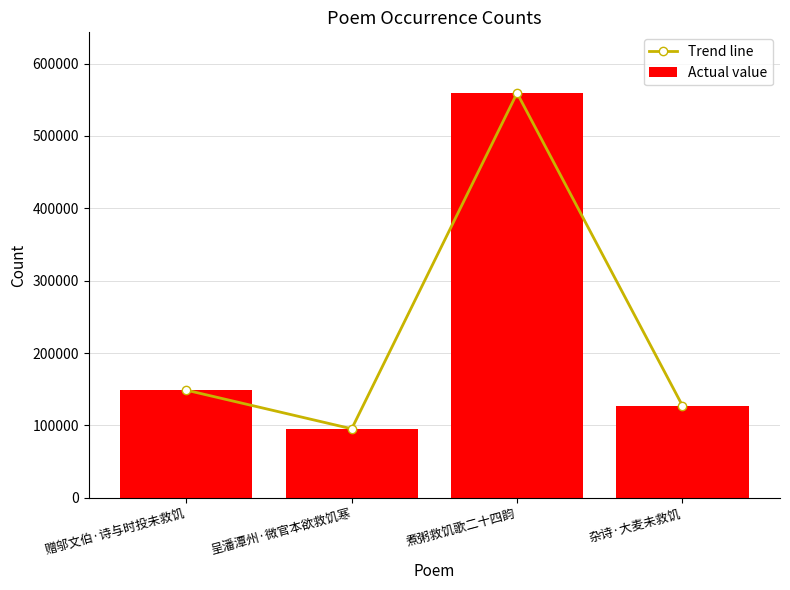

Reading right to left, extract all data points from this chart.

Trend line: 杂诗·大麦未救饥=127285	煮粥救饥歌二十四韵=559273	呈潘潭州·微官本欲救饥寒=95303	赠邬文伯·诗与时投未救饥=148699
Actual value: 杂诗·大麦未救饥=127285	煮粥救饥歌二十四韵=559273	呈潘潭州·微官本欲救饥寒=95303	赠邬文伯·诗与时投未救饥=148699